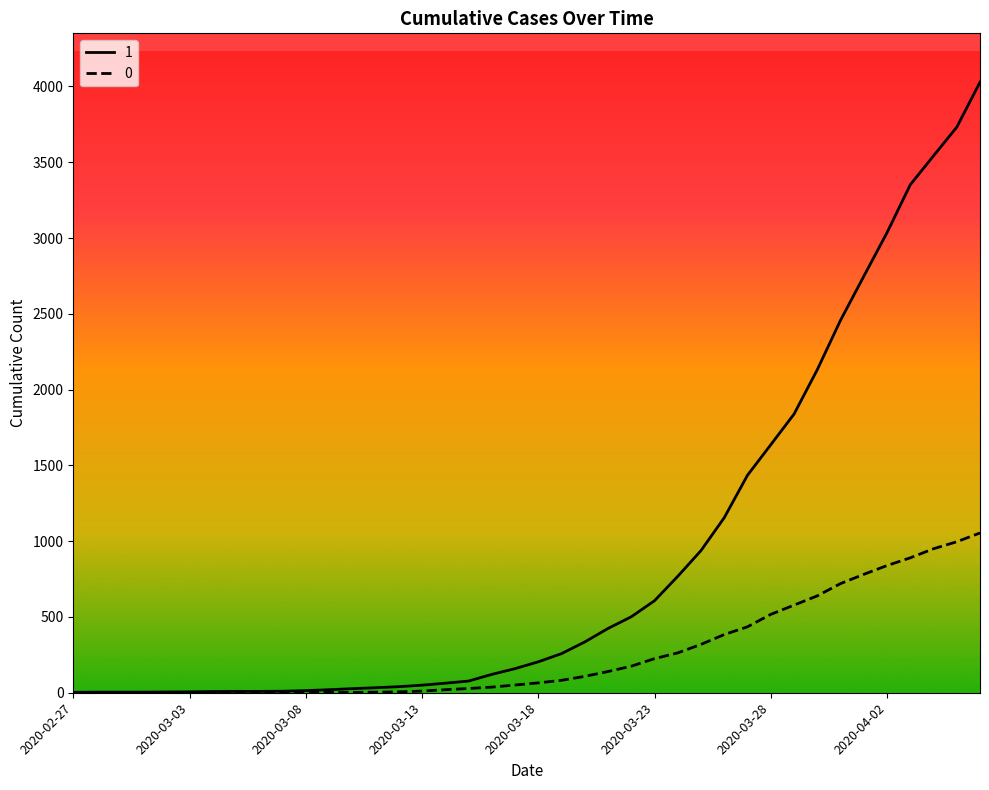

Rank the series by their maximum value, from highest to lowest.

1, 0